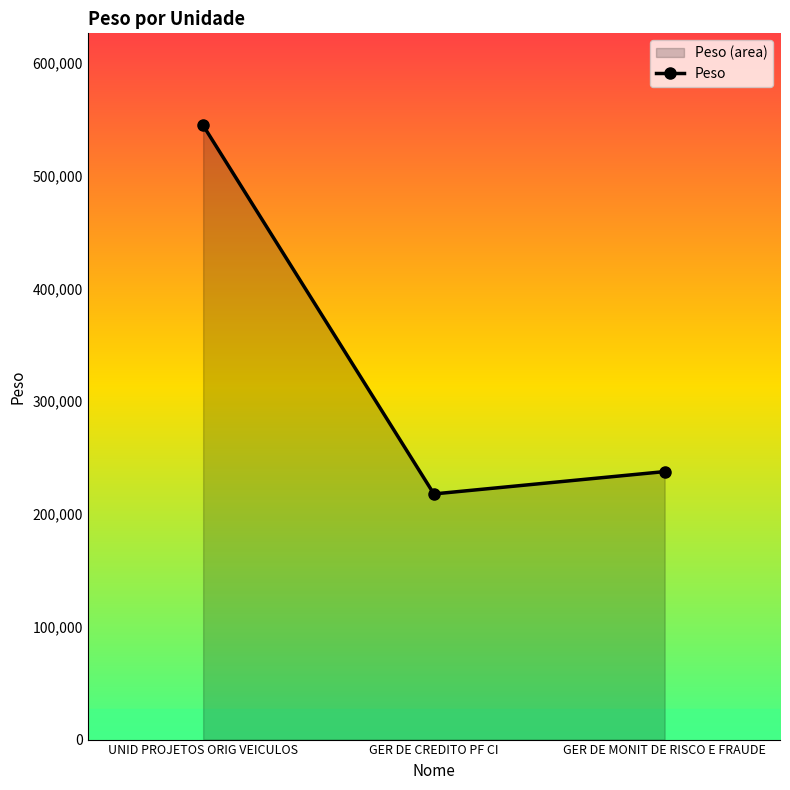

What is the smallest value displayed?

217821.8